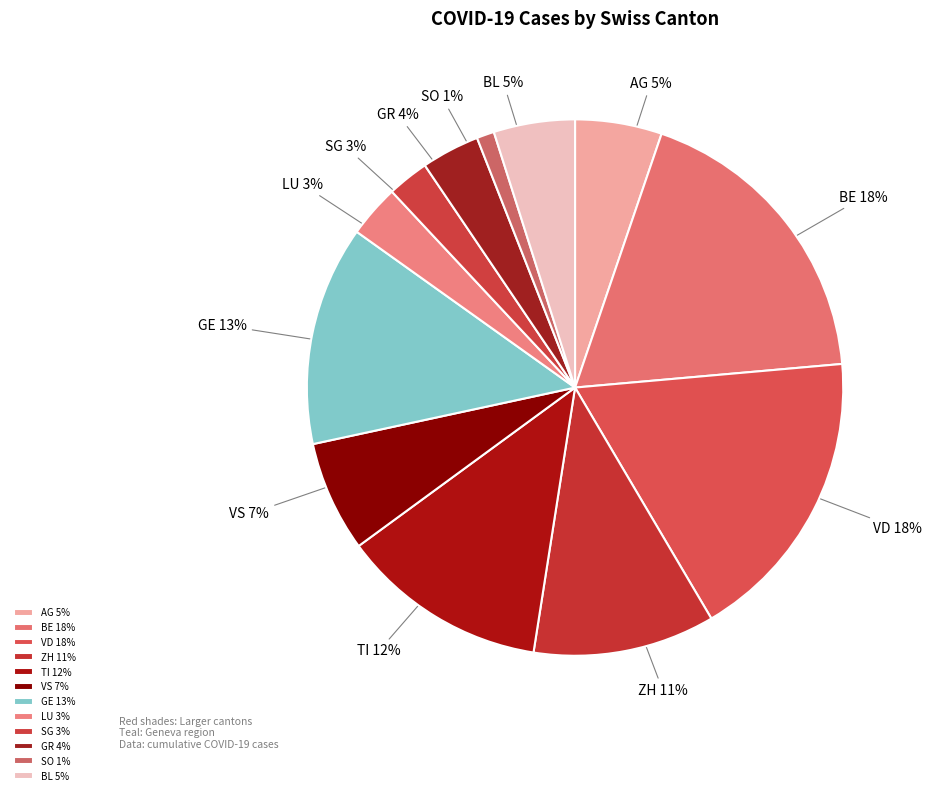

Count the number of slices in the pie.

12